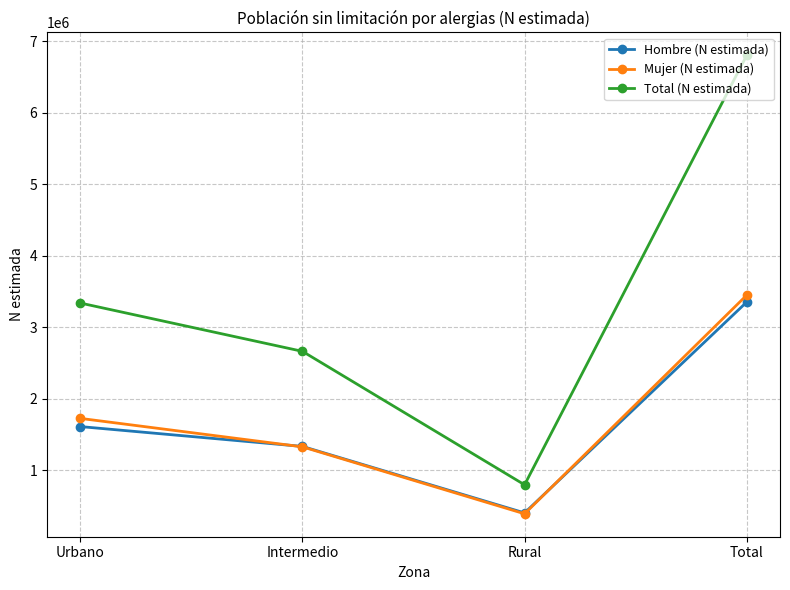

Count the Mujer (N estimada) values in the range 1329711 to 3450863.

3